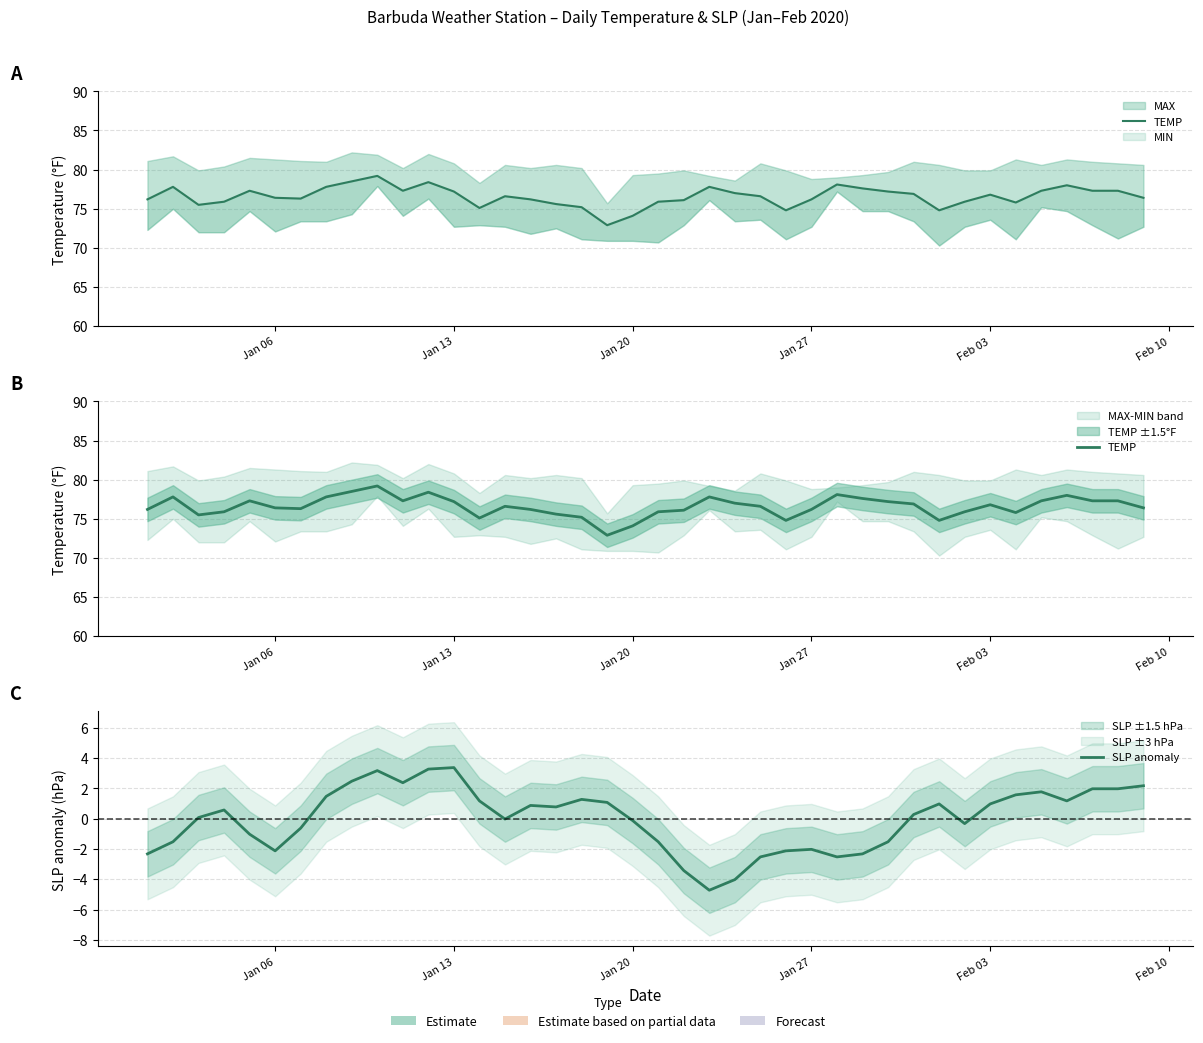

True or false: SLP anomaly and TEMP cross at least once.

False